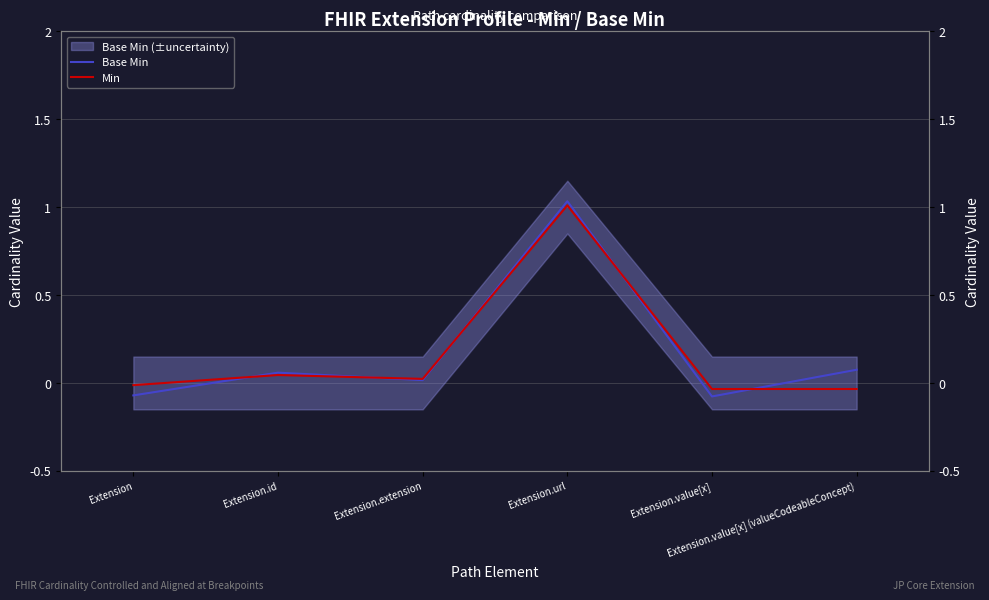

At Extension.value[x], list the series in order from smallest to largest.

Base Min, Min